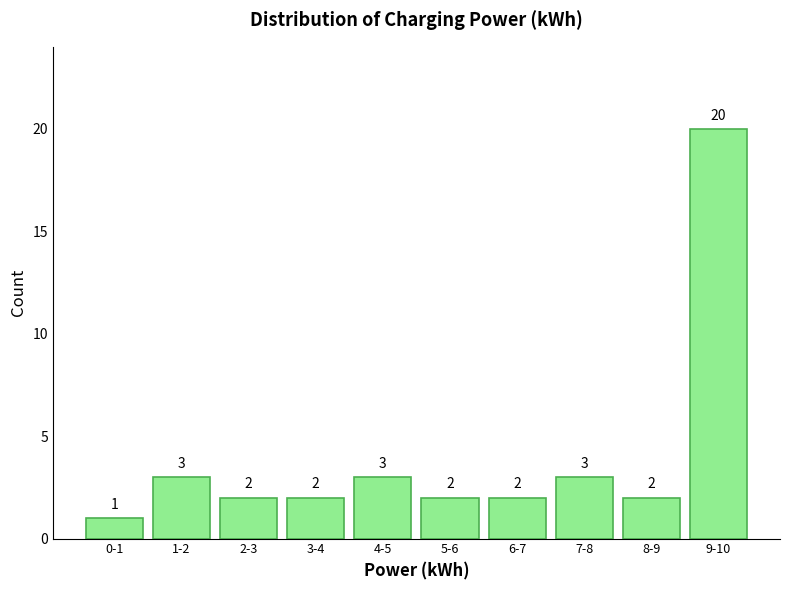

Reading left to right, transcribe all the data shown in this chart.

1	3	2	2	3	2	2	3	2	20